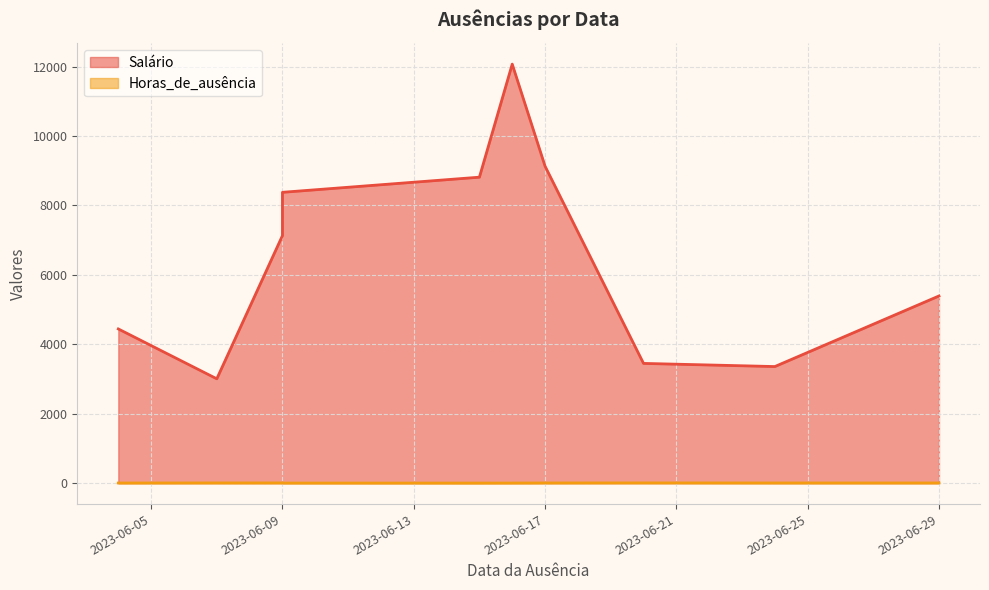

At which label does Horas_de_ausência reach its minimum?

2023-06-15